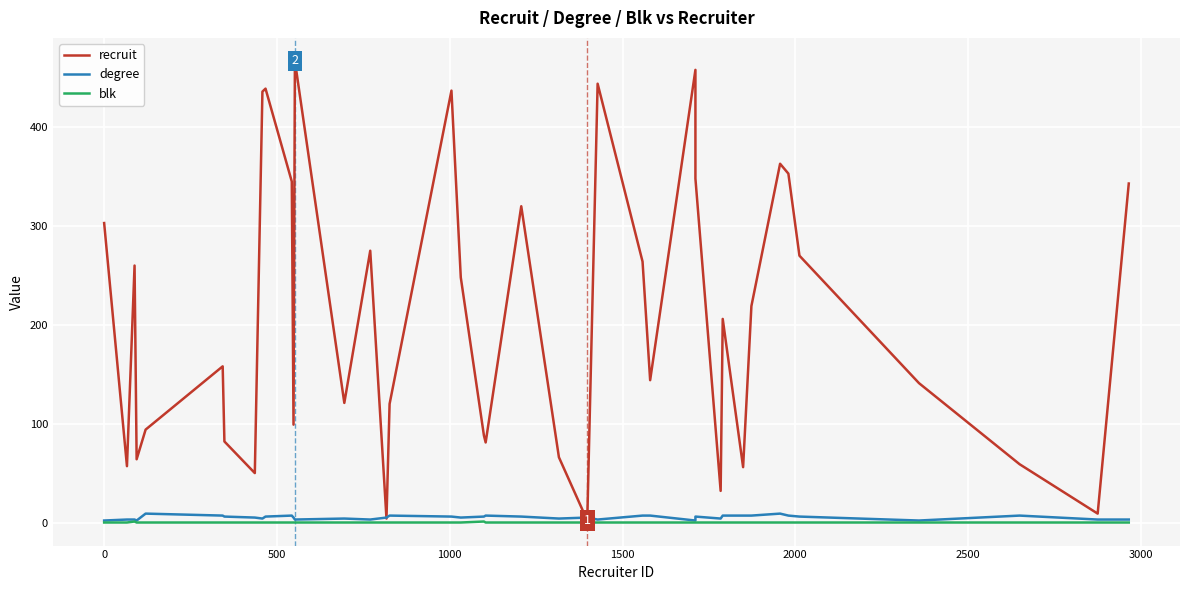

List the series in order of their peak value, highest first.

recruit, degree, blk